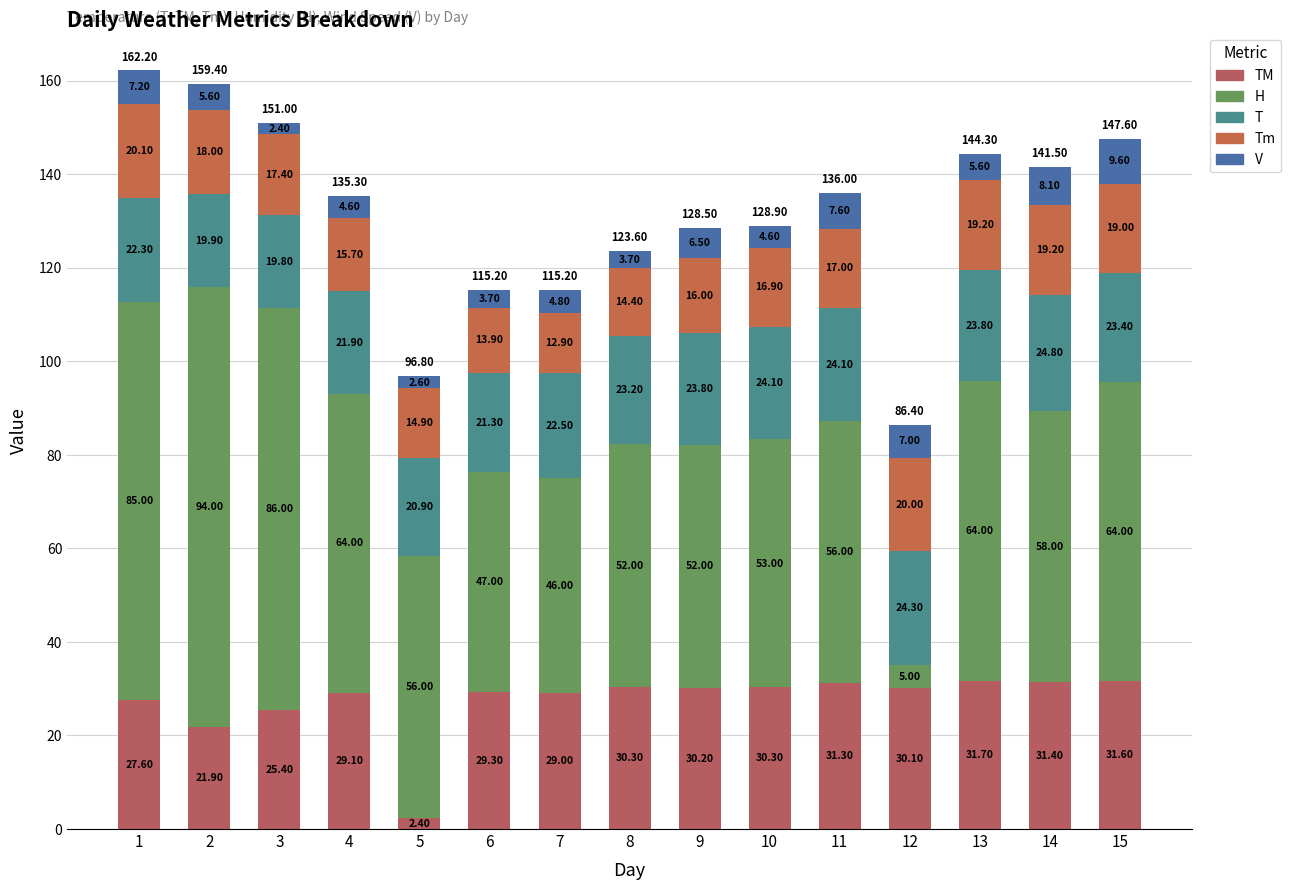

How many bars are there in total?

15